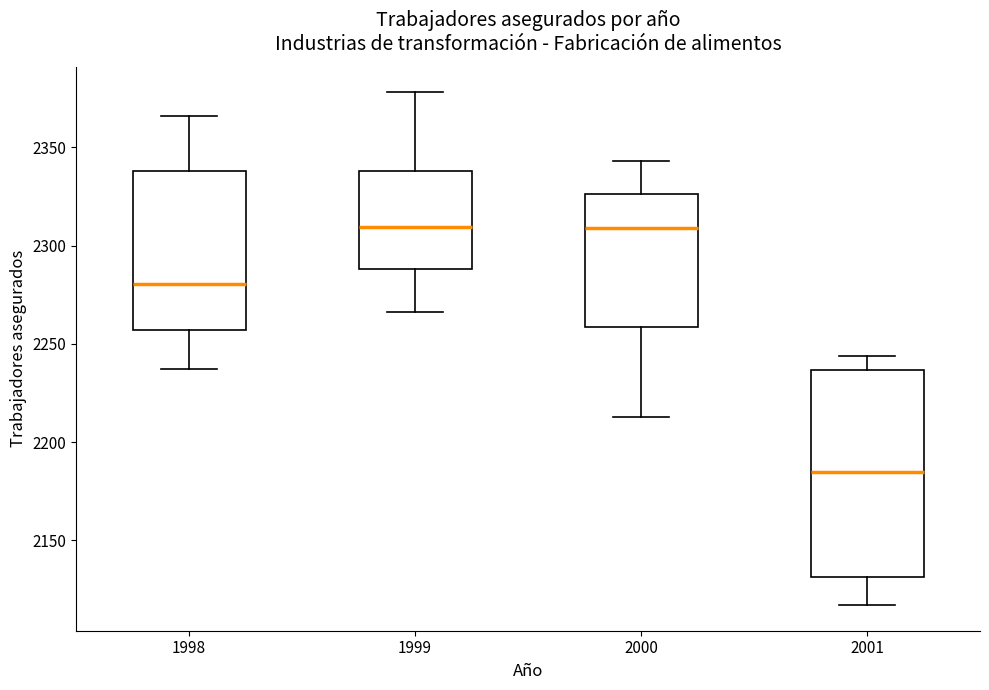

Reading left to right, transcribe this box plot: for each box, give where its median line is, the range the box spans, and where its two whiskers end, as read against the y-axis. The values are not printed on the chart, so give them approximately, as read against the axis.

1998: median 2280, box 2255 to 2340, whiskers 2235 to 2365
1999: median 2310, box 2290 to 2340, whiskers 2265 to 2380
2000: median 2310, box 2260 to 2325, whiskers 2215 to 2345
2001: median 2185, box 2130 to 2235, whiskers 2115 to 2245